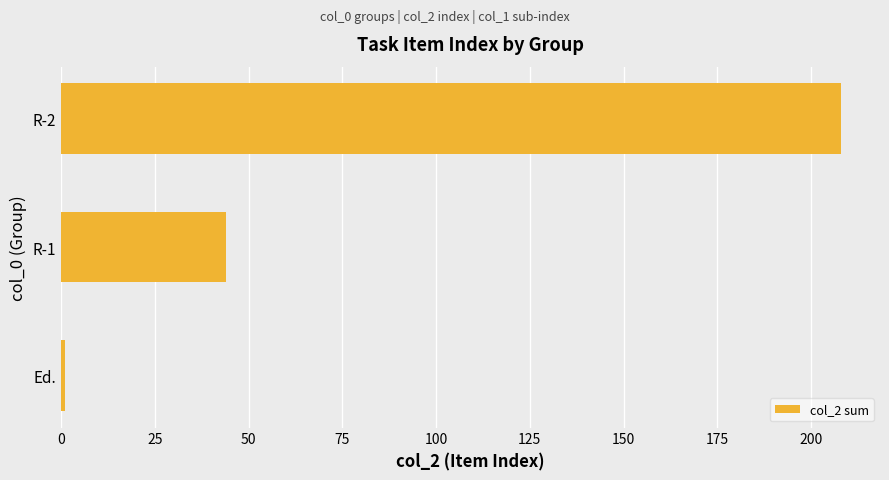

List the labels in order of value, smallest first.

Ed., R-1, R-2